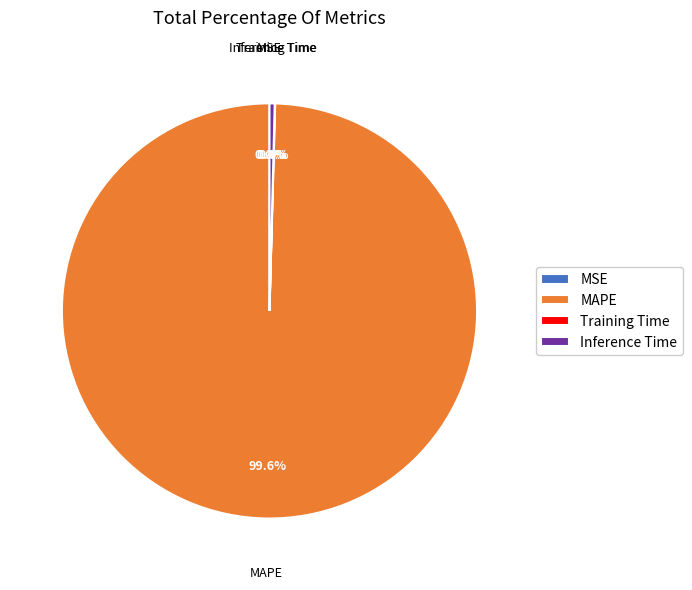

Combined, what portion of the pie is MSE and MAPE?

99.6%